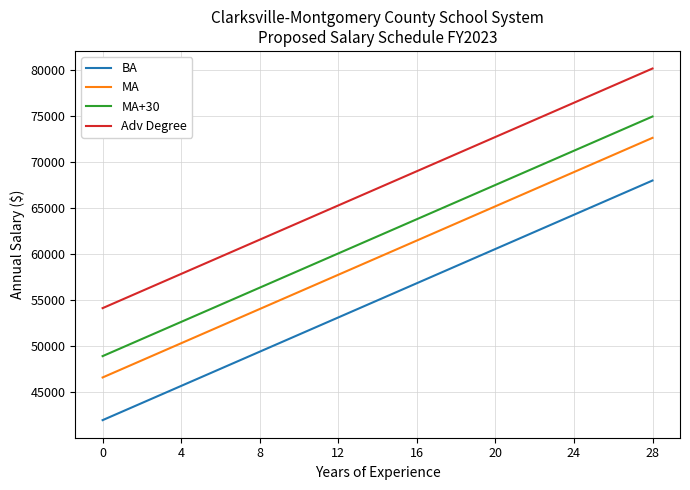

Is this an area chart (filled region under the line)?

No